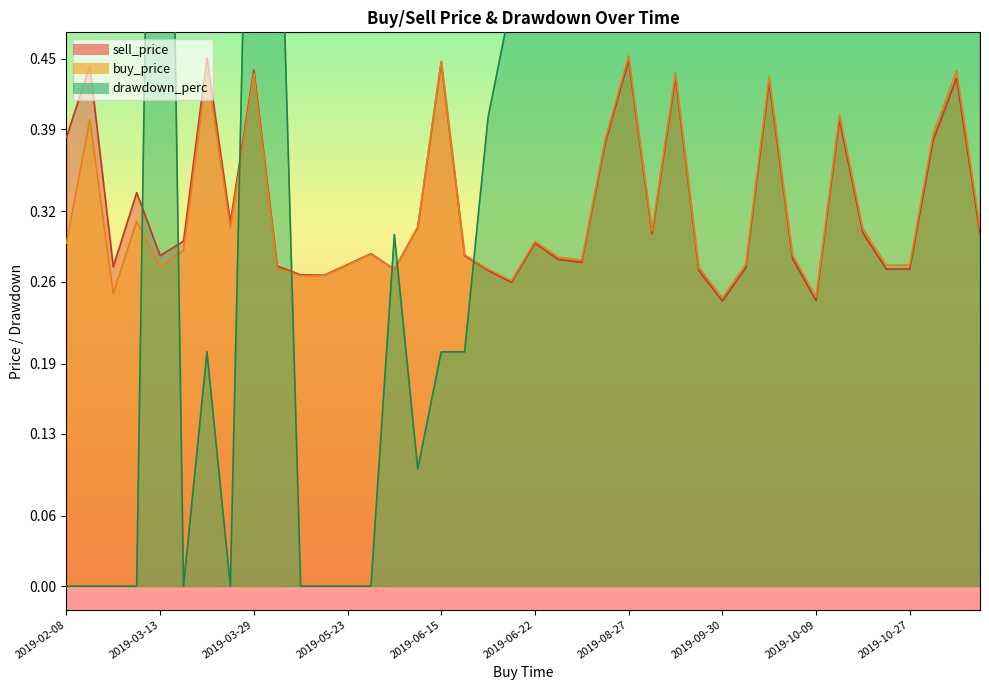

The value of sell_price at 2019-10-27 is 0.4. True or false?

False